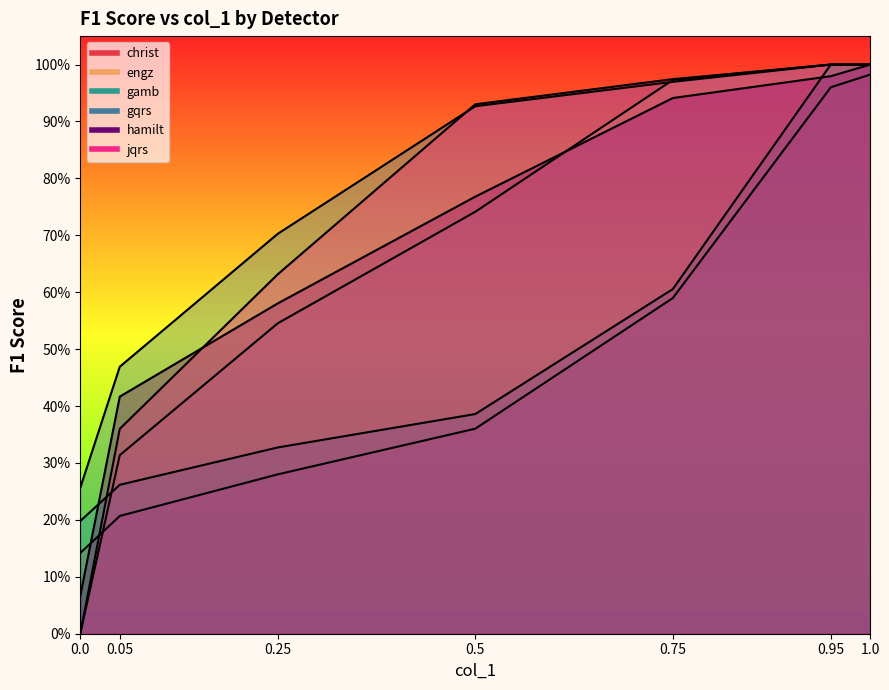

How many times do jqrs and gamb cross each other?

1